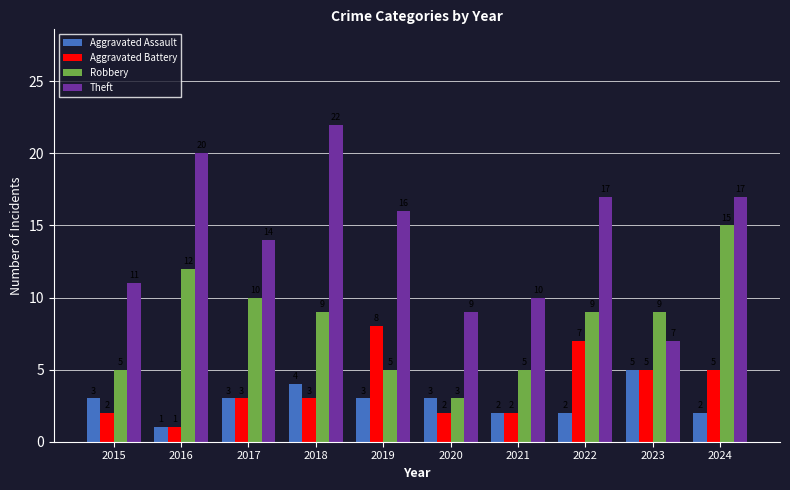

Is it true that Aggravated Assault equals 2 at 2021?

True